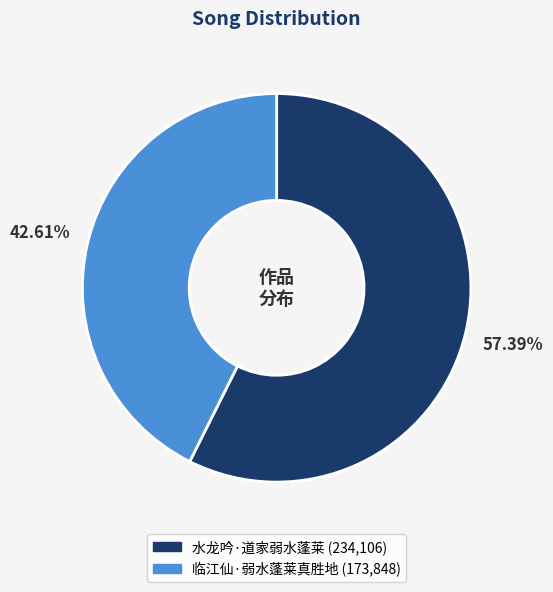

To the nearest percent, what is the difference between the 临江仙·弱水蓬莱真胜地 and 水龙吟·道家弱水蓬莱 slice percentages?

15%